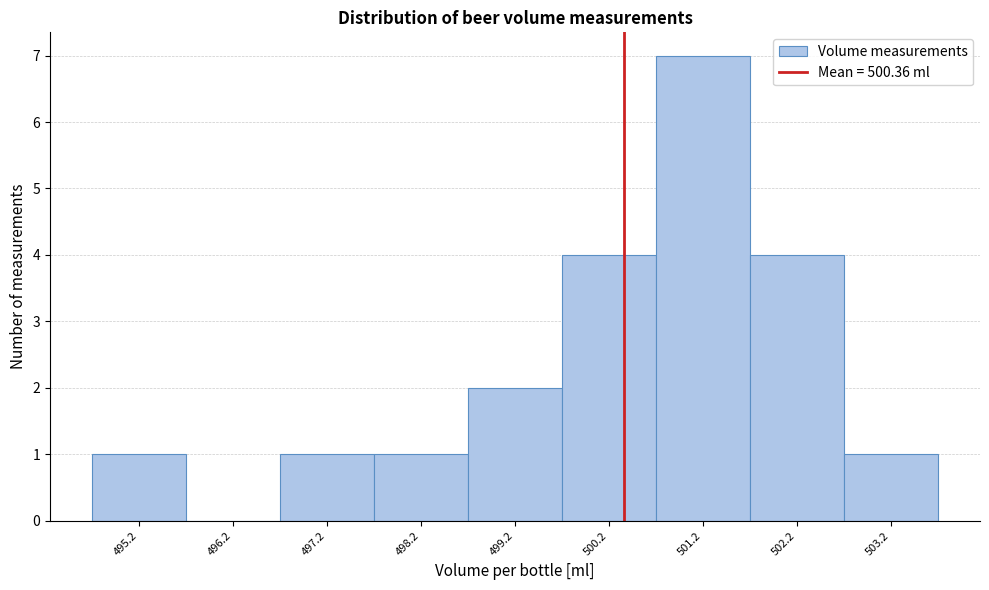

What is the height of the bar covering 500.7 to 501.7 on the x-axis? The values are not printed on the chart, so give them approximately, as read against the axis.

7